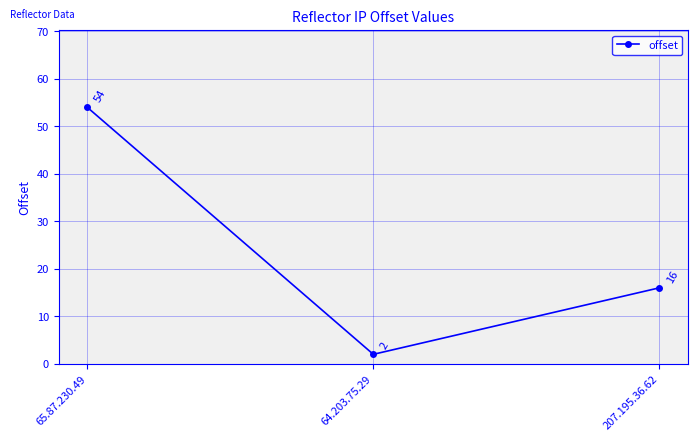

What is the average value?

24